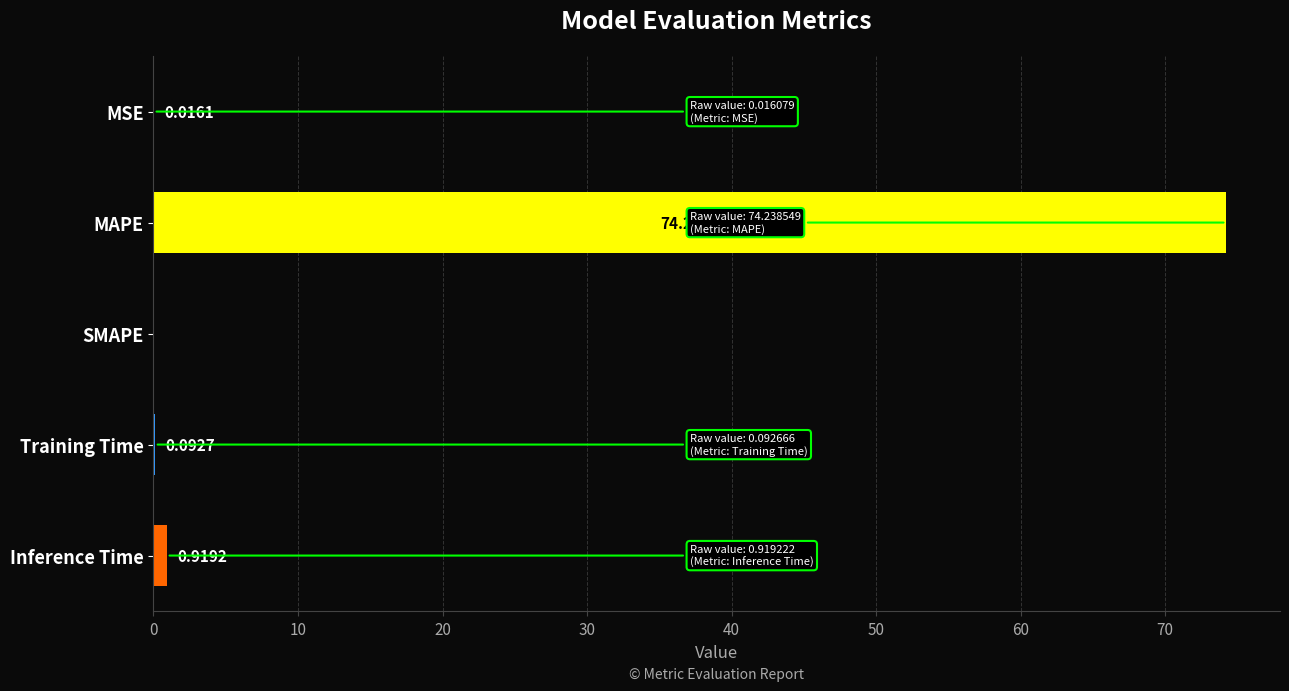

What is the change in value from MAPE to Inference Time?

-73.3